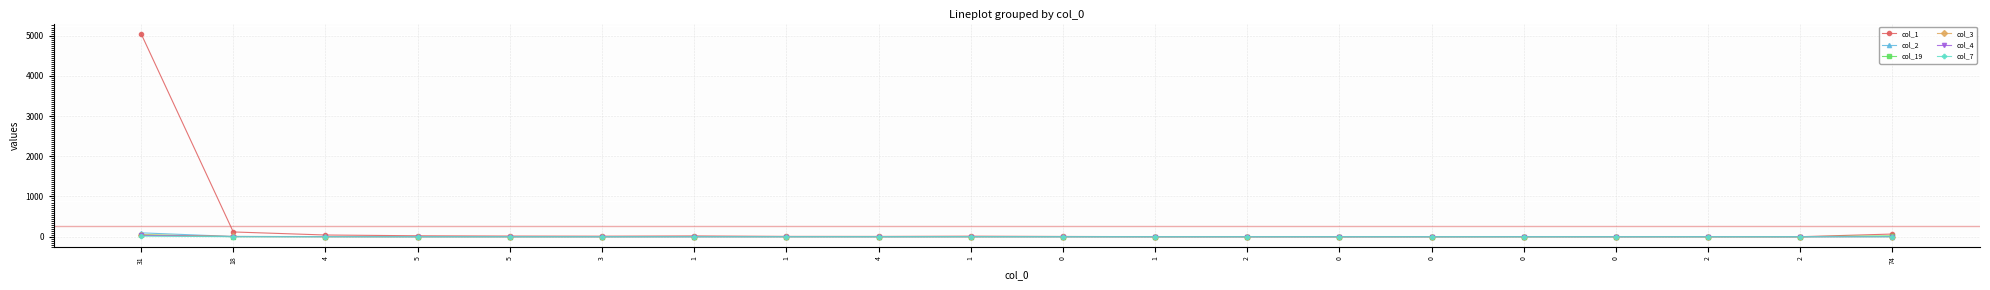

What are all the series names shown in the legend?

col_1, col_2, col_19, col_3, col_4, col_7